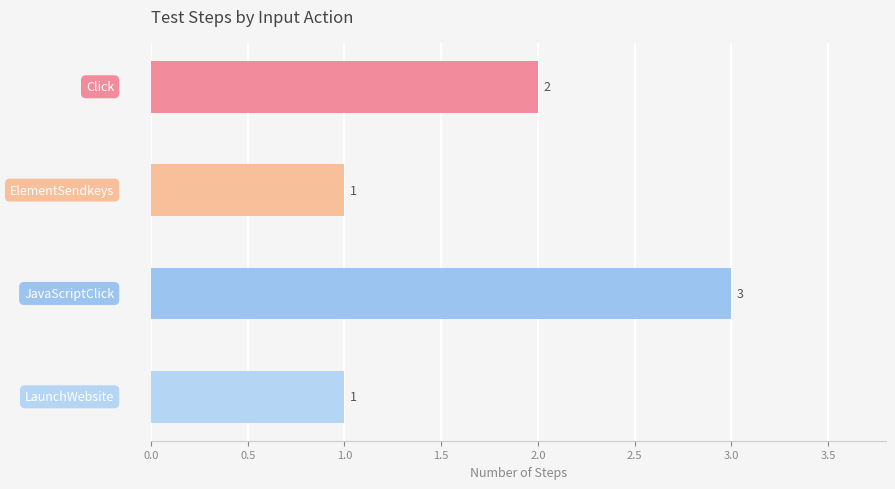

The chart shows a value of 2 at Click. True or false?

True